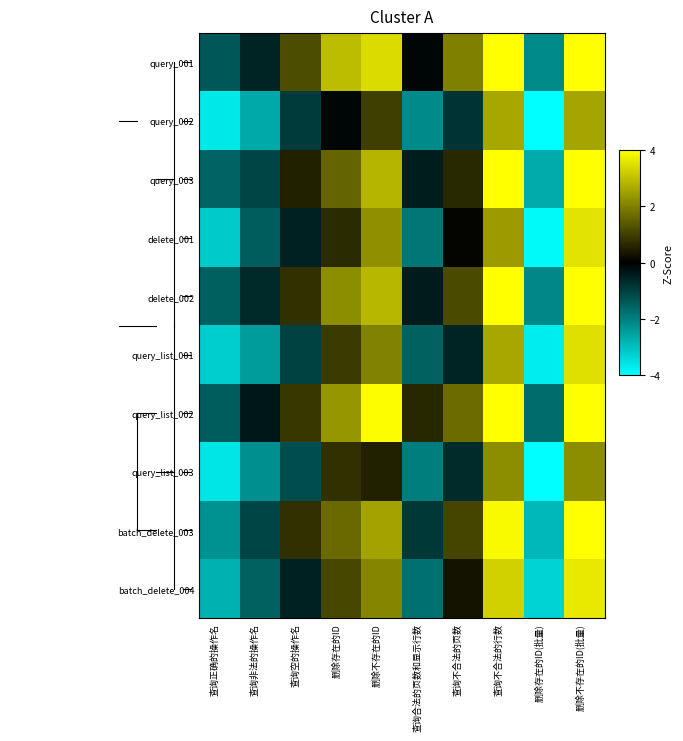

Rank the series by their maximum value, from lowest to highest.

query_list_003, query_002, query_list_001, delete_001, batch_delete_004, query_001, query_003, delete_002, query_list_002, batch_delete_003